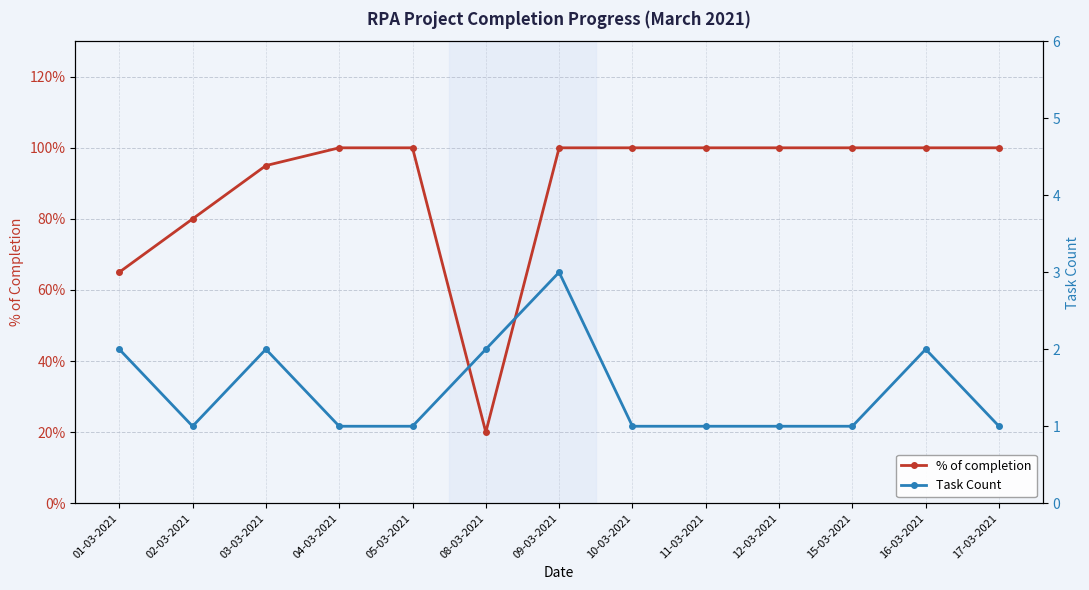

How many values in the % of completion series are below 1?

4